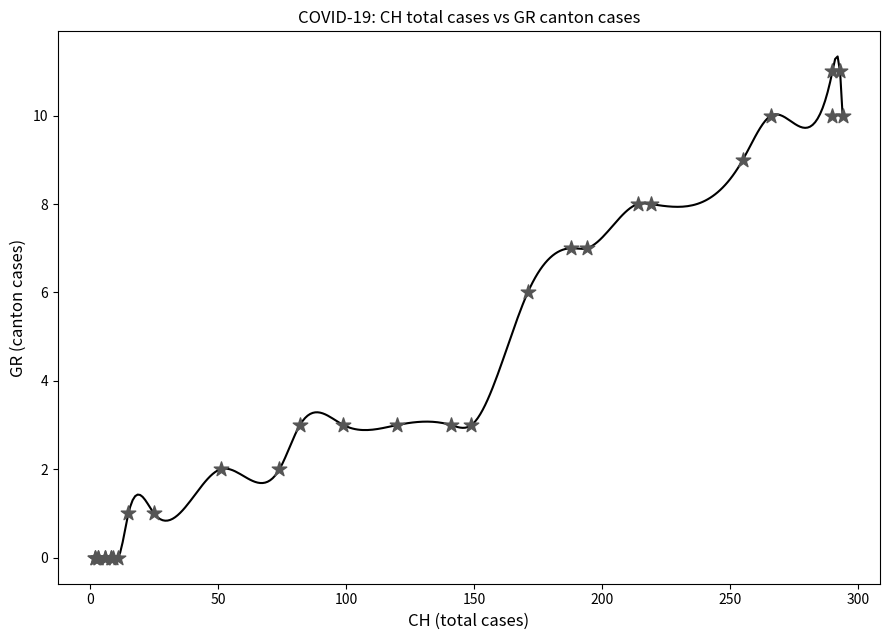

What Y value in the scatter plot is closest to 5?

6